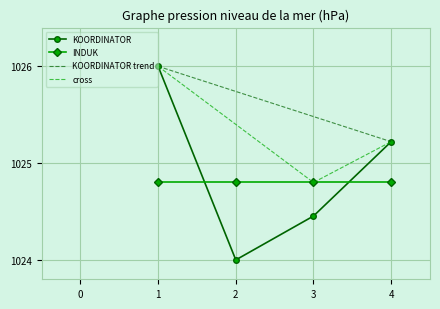

What is the ratio of the value at 2 to the value at 3?

1.0